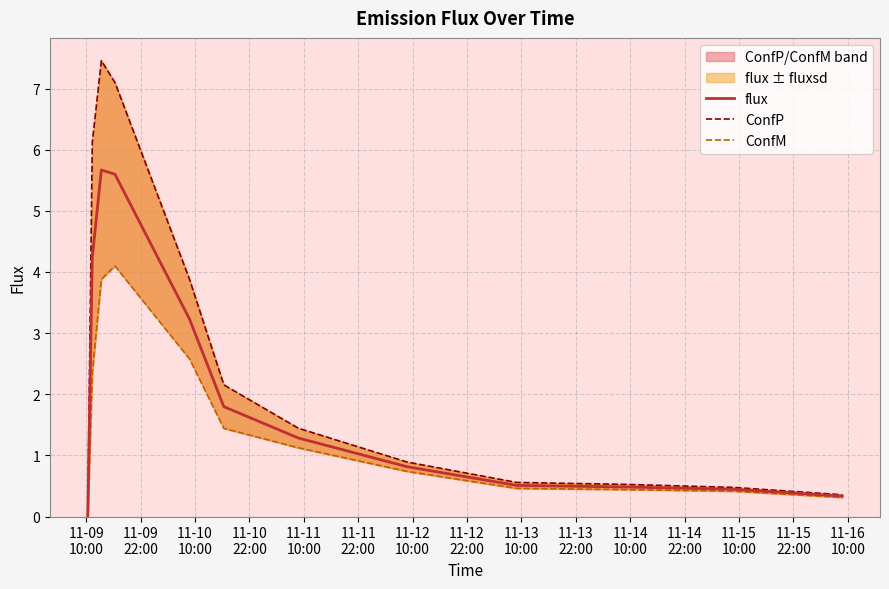

How many data points does each series have?

12